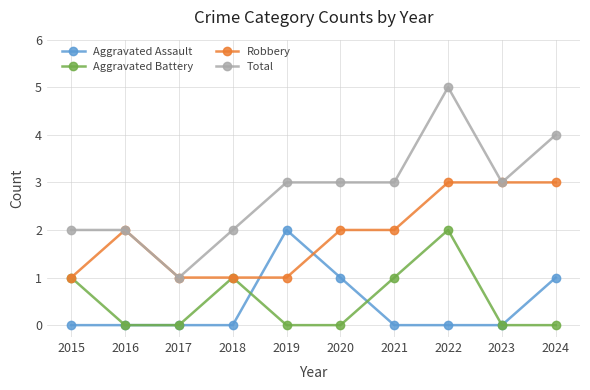

What is the maximum value for Aggravated Battery?

2